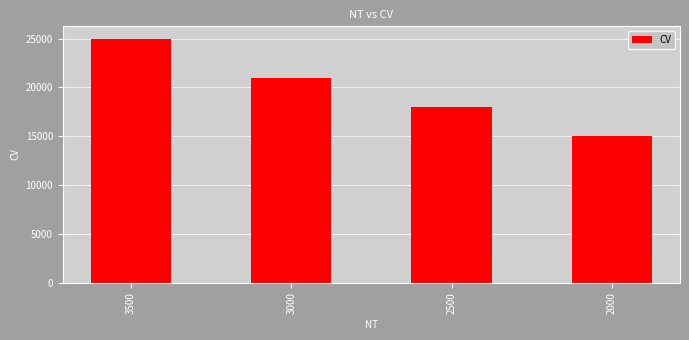

What is the change in value from 3500 to 3000?

-4000